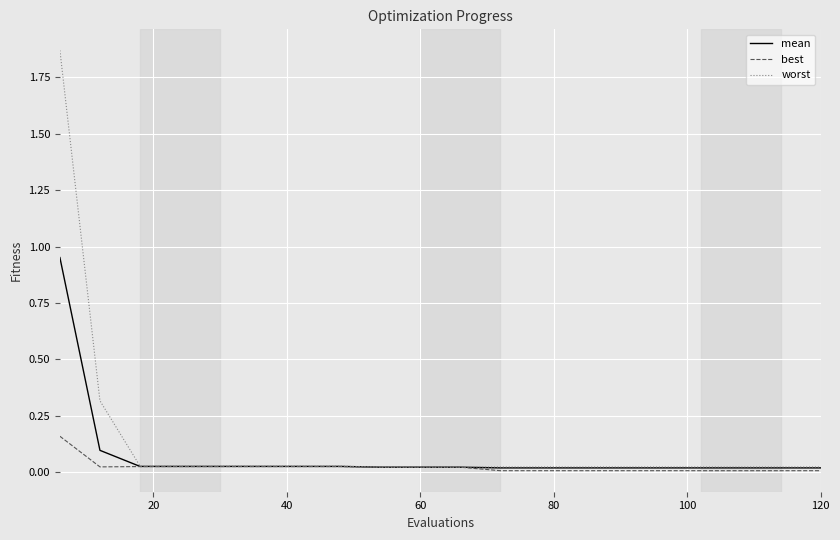

Which series has the largest range (max minus min)?

worst